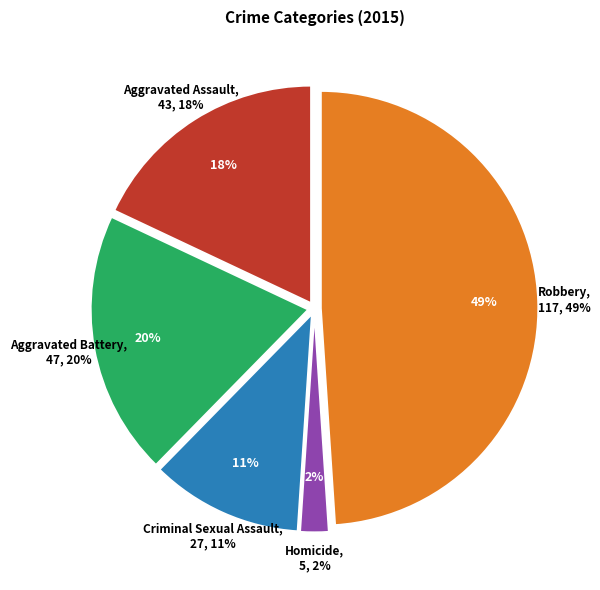

Rank the categories by value from lowest to highest.

Homicide, Criminal Sexual Assault, Aggravated Assault, Aggravated Battery, Robbery